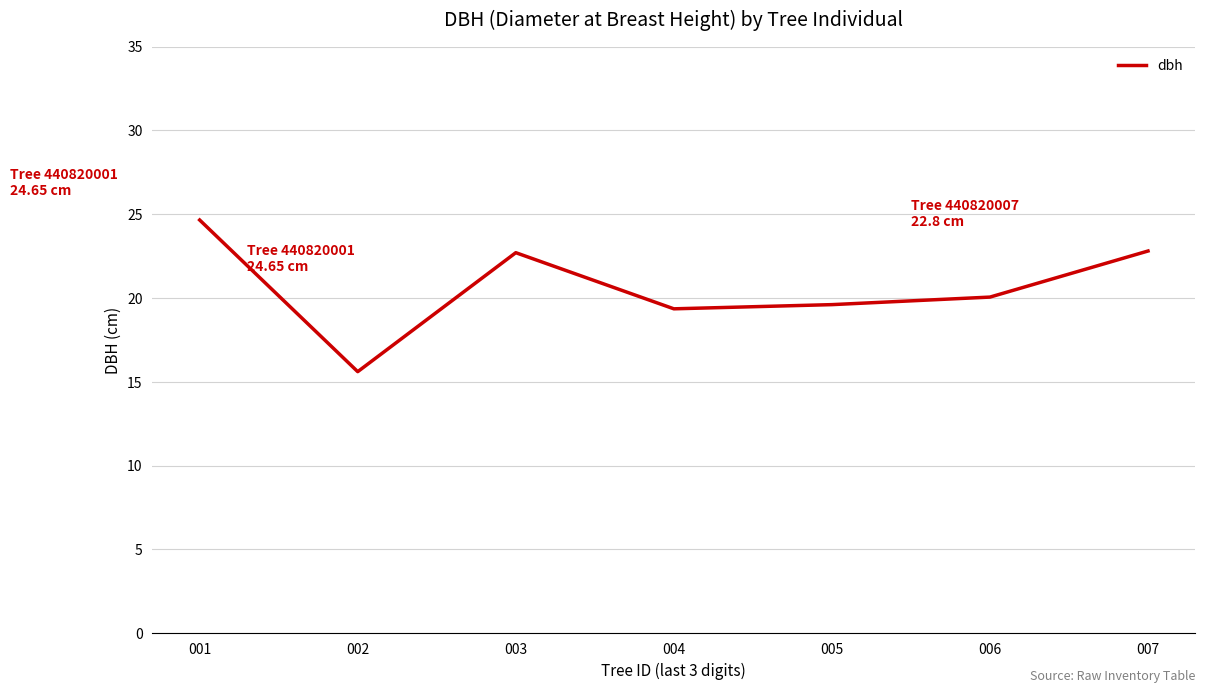

What is the average value?

20.7